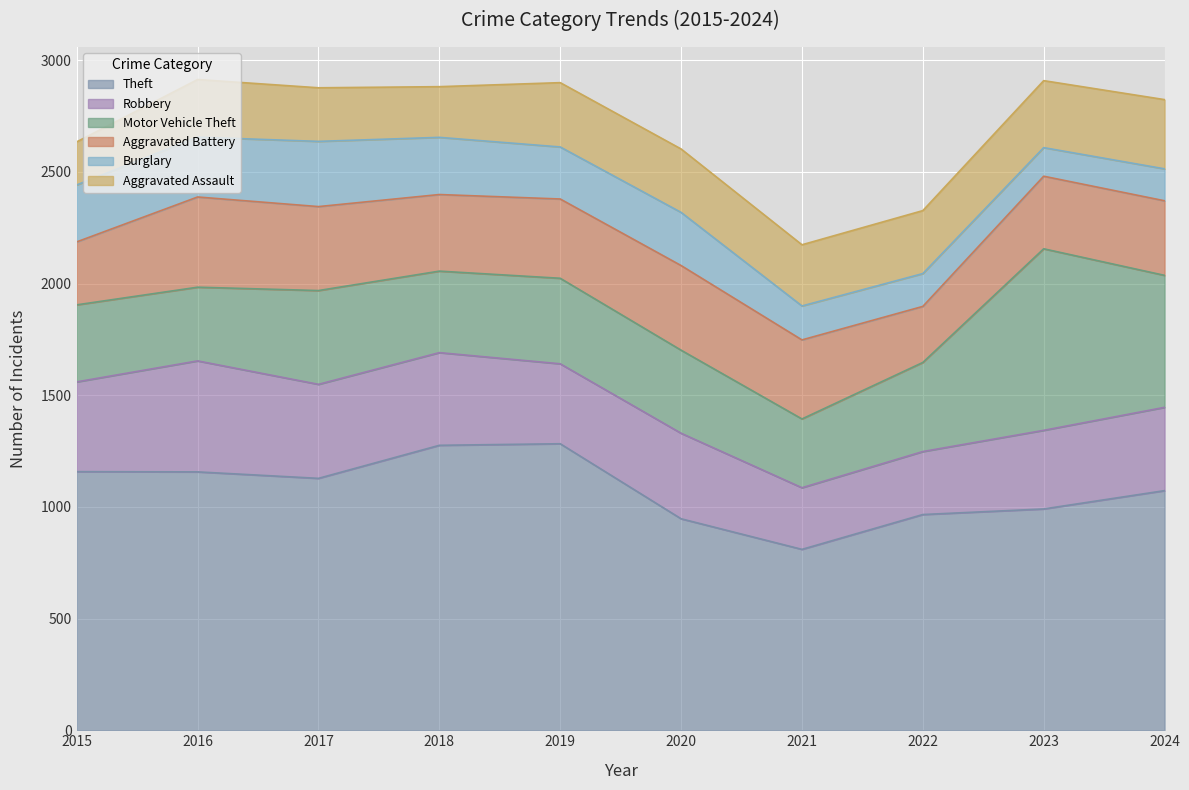

What is the approximate value of Motor Vehicle Theft at 2015, to the nearest 50?

350